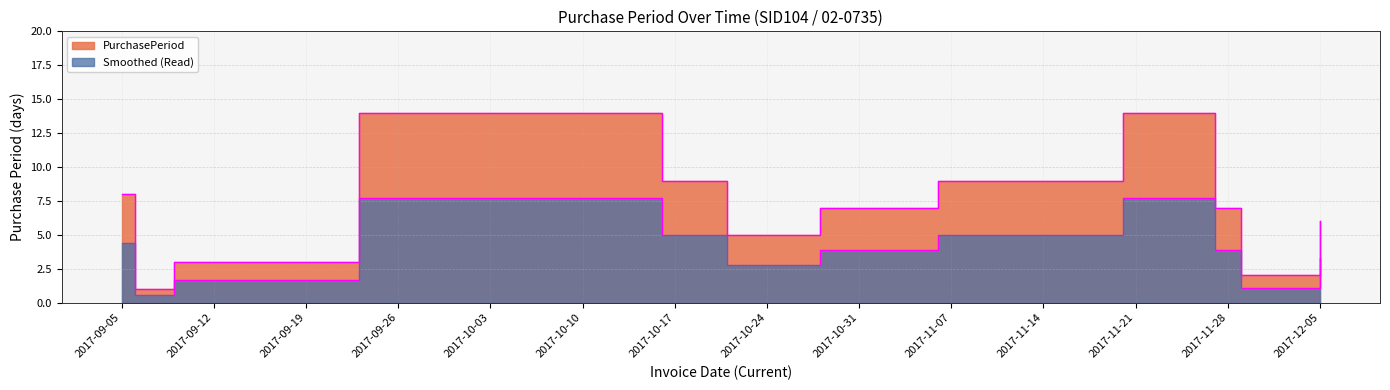

What is the sum of all values?

99